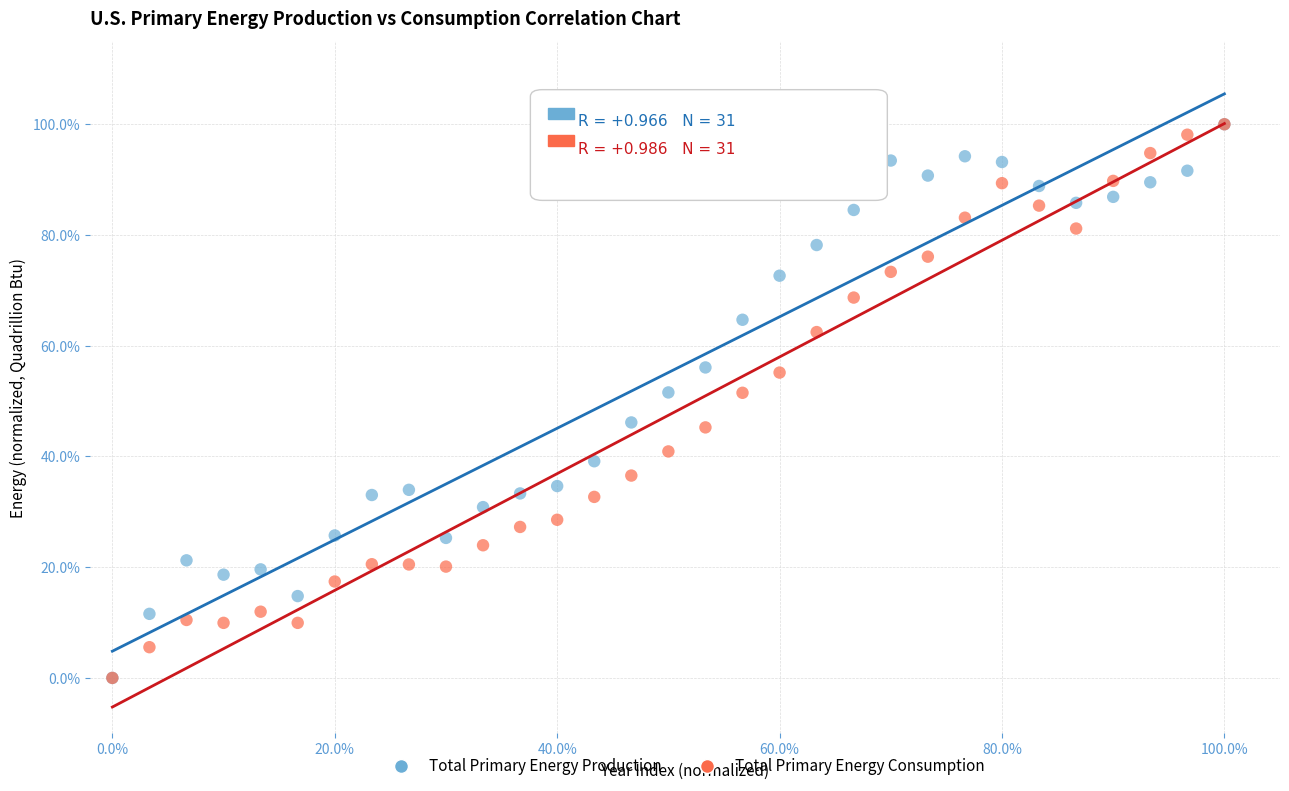

What are all the series names shown in the legend?

Total Primary Energy Production, Total Primary Energy Consumption